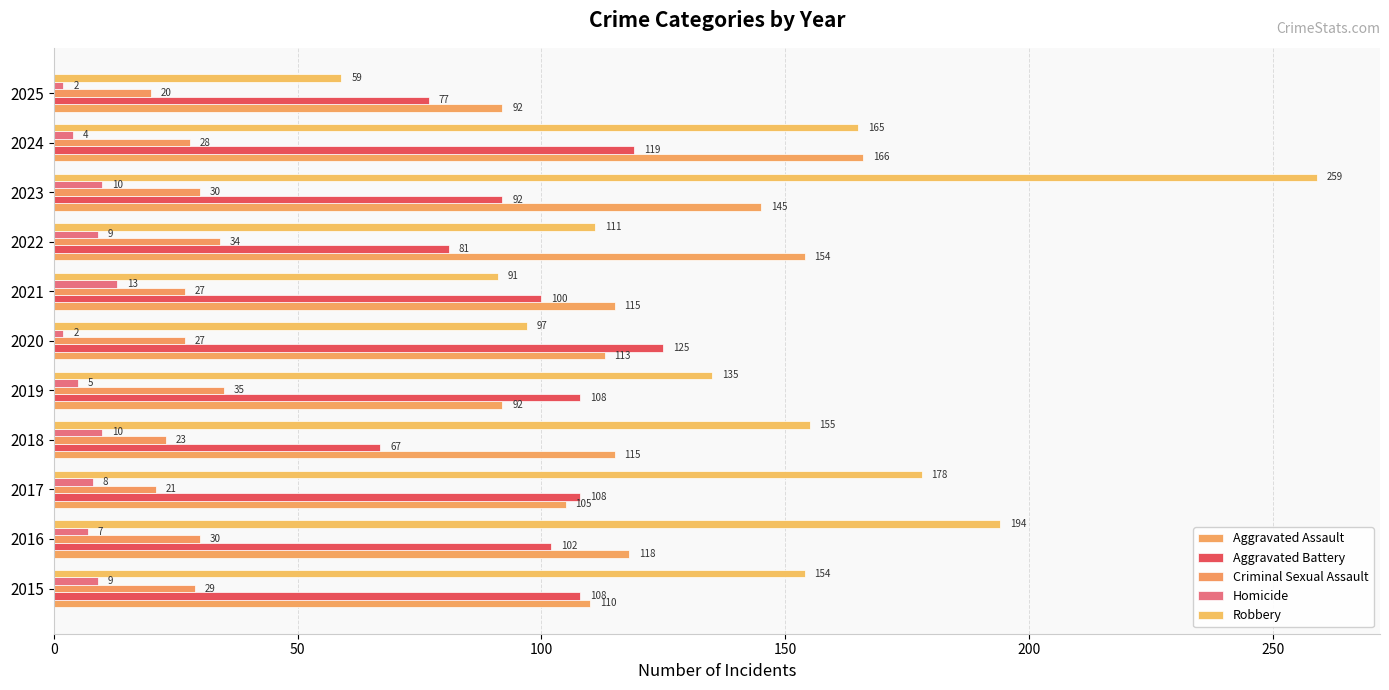

At which category is the sum across all series the highest?

2023